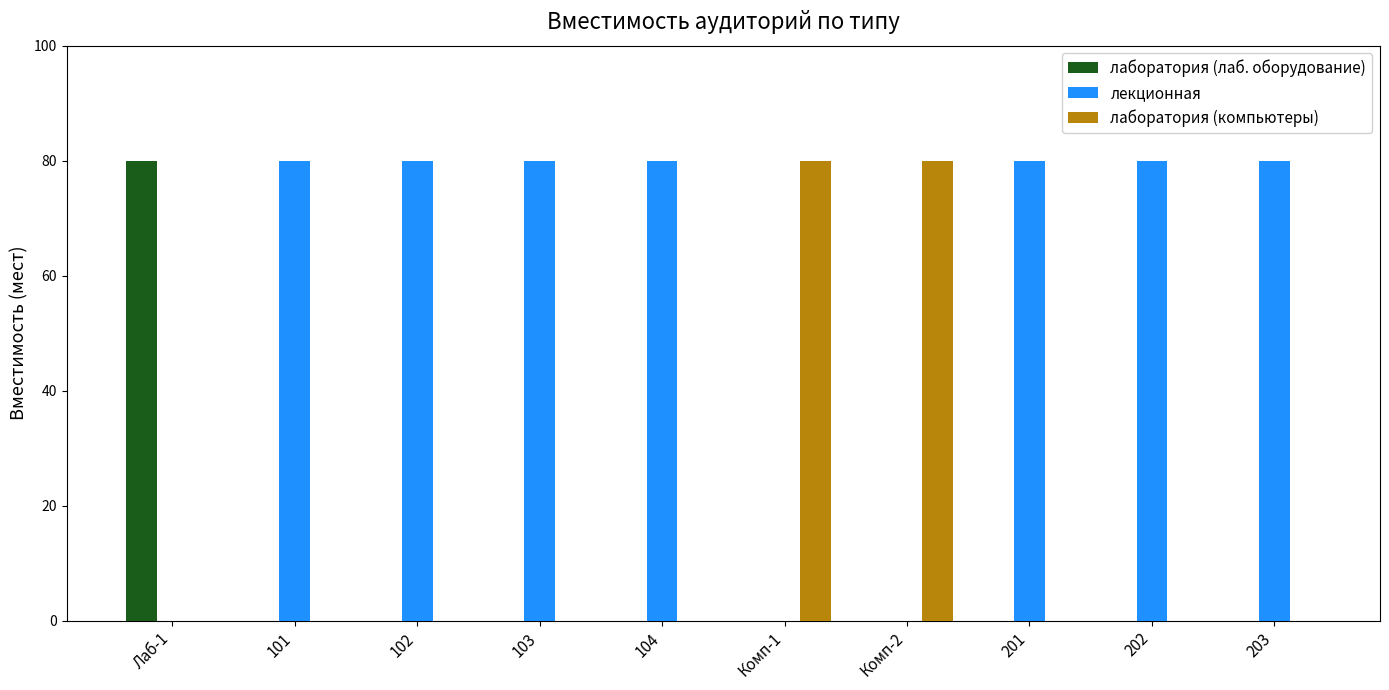

Is it true that лаборатория (лаб. оборудование) equals 46 at 102?

False